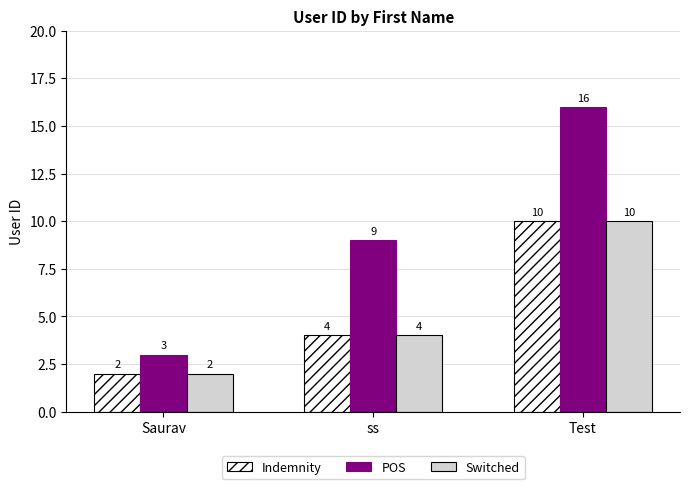

True or false: Switched has a value of 2 at ss.

False